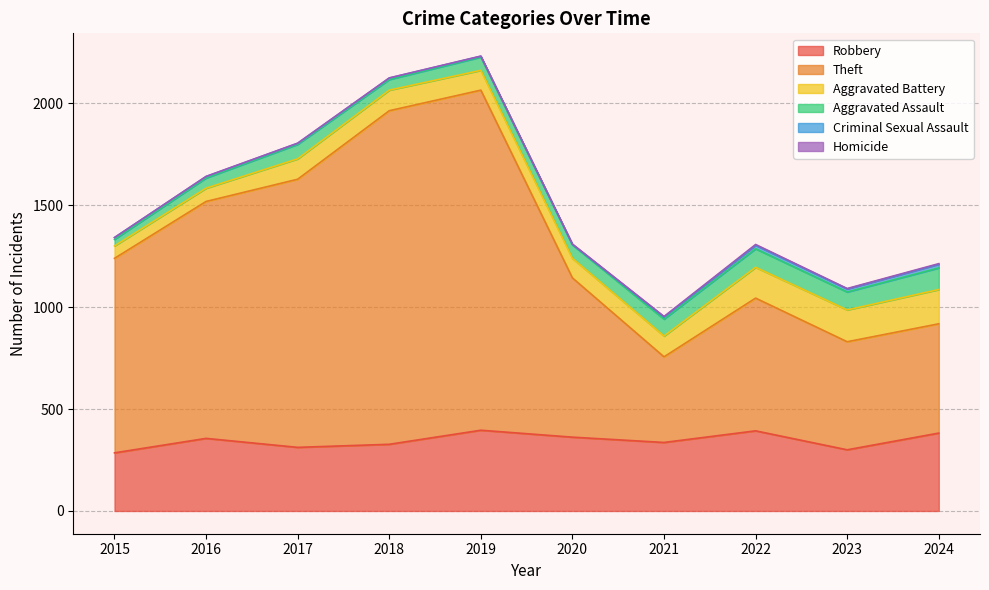

Is the value of Aggravated Assault at 2024 greater than the value of Homicide at 2018?

Yes